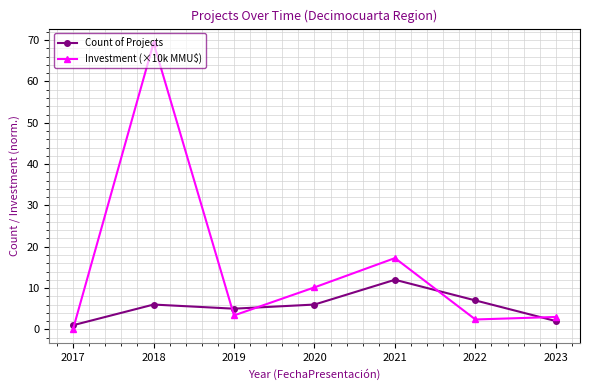

How many distinct data groups are displayed?

2